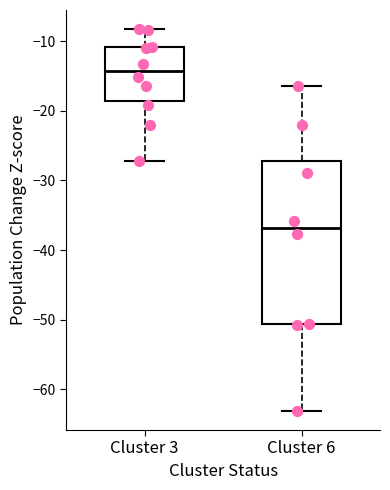

Reading left to right, read every box against the y-axis: the position of its median line, the range the box covers, and the ends of its whiskers. The values are not printed on the chart, so give them approximately, as read against the axis.

Cluster 3: median -14, box -19 to -11, whiskers -27 to -8
Cluster 6: median -37, box -51 to -27, whiskers -63 to -16